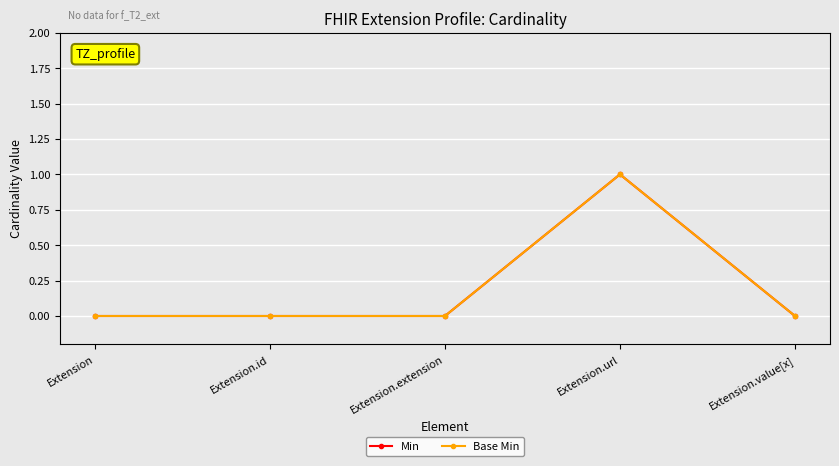

True or false: Min and Base Min intersect in this chart.

False